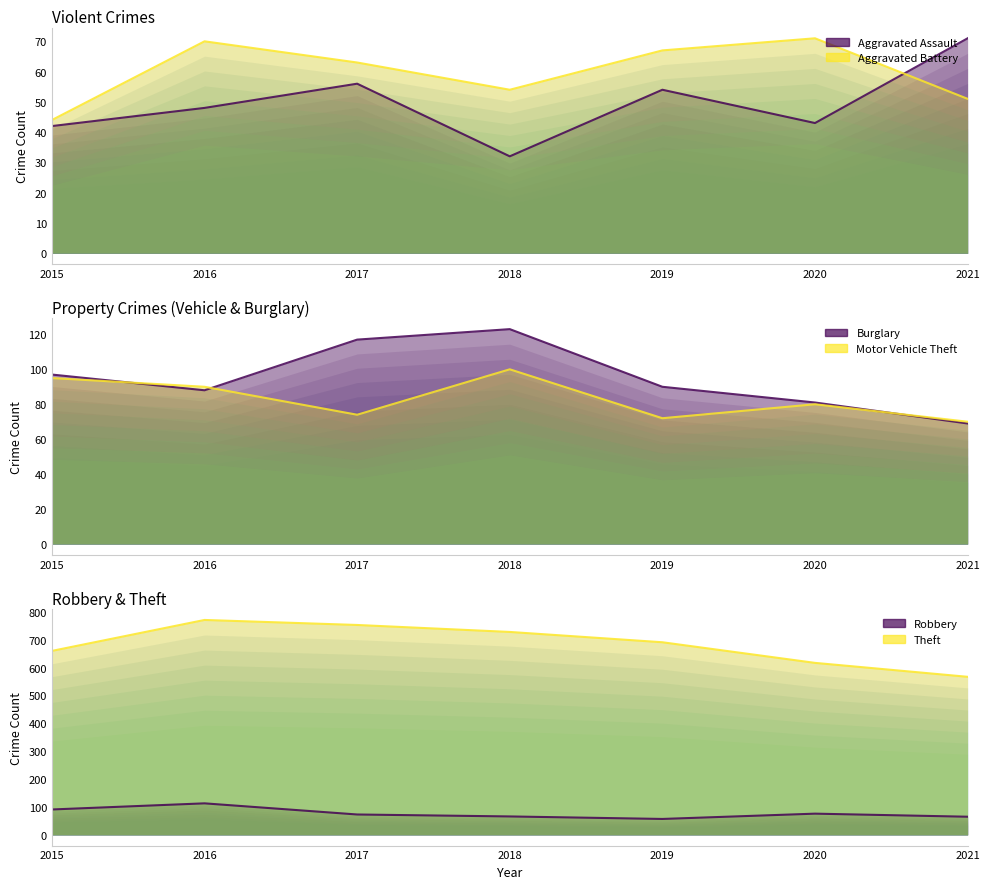

At which category is the sum across all series the highest?

2016